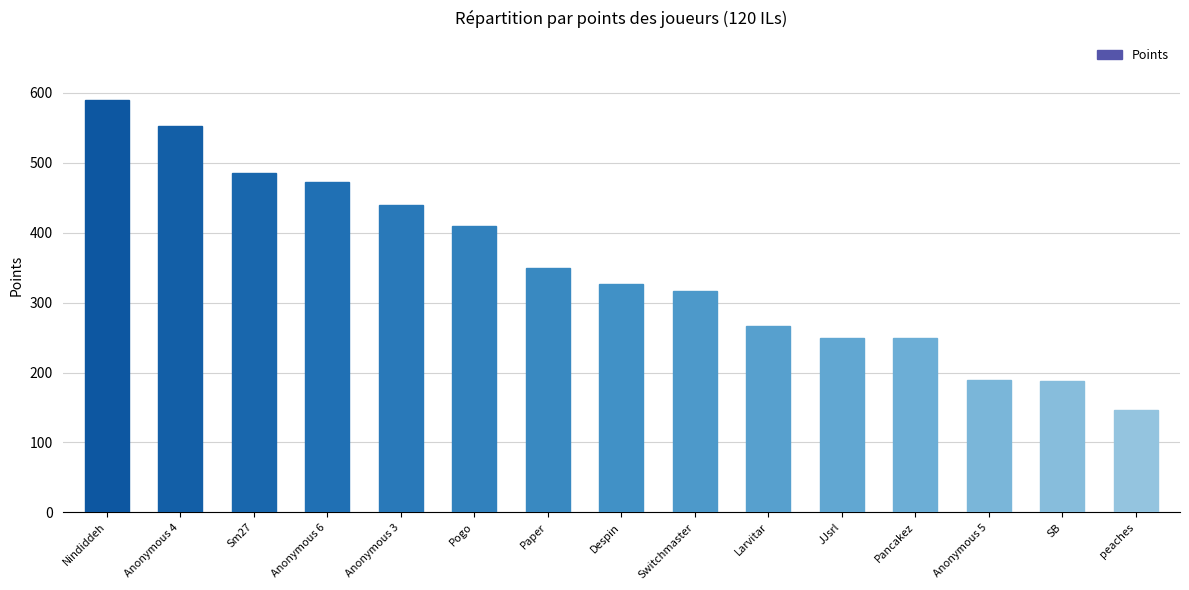

What is the sum of all values?

5235